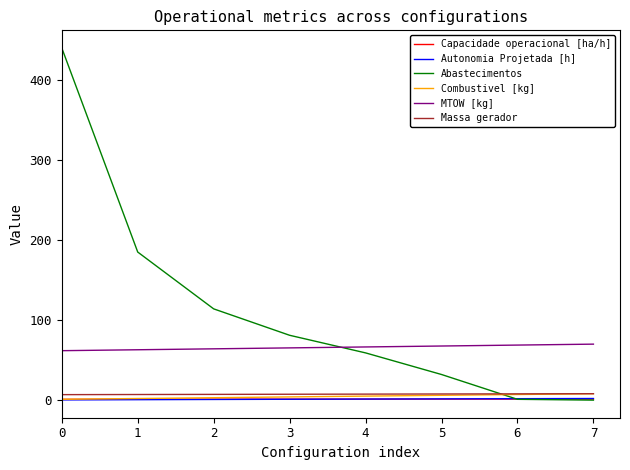

After their last crossing, which series has the higher values: Capacidade operacional [ha/h] or Autonomia Projetada [h]?

Autonomia Projetada [h]